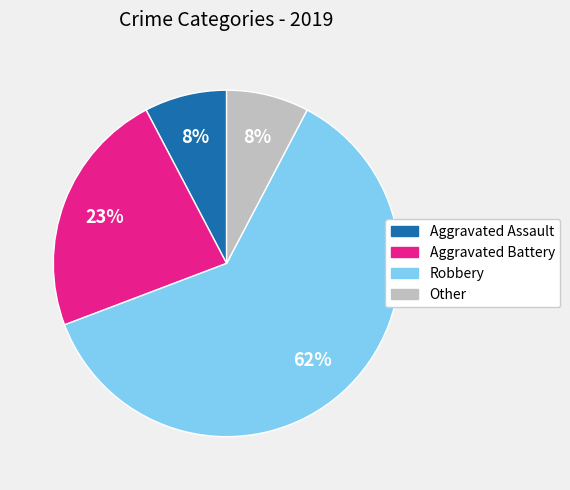

What is the largest slice in the pie chart?

Robbery